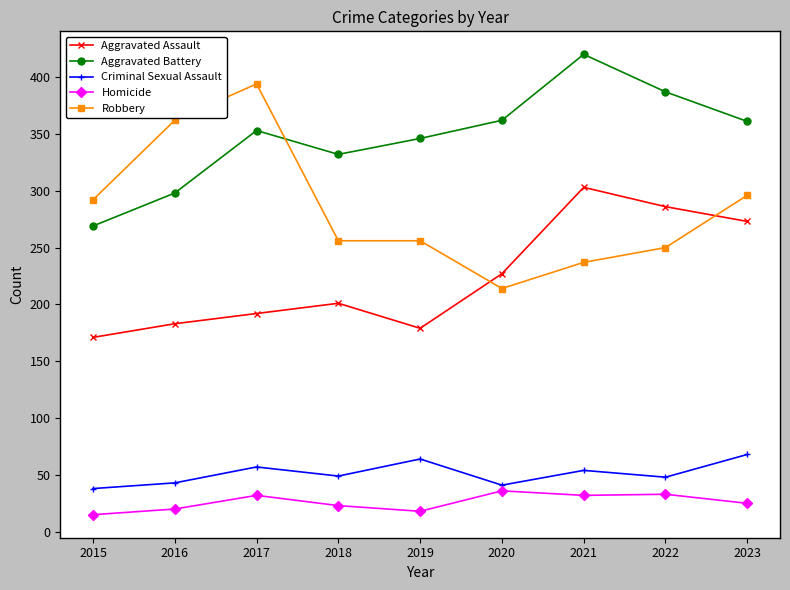

What is the total value across all series at 2020?

880